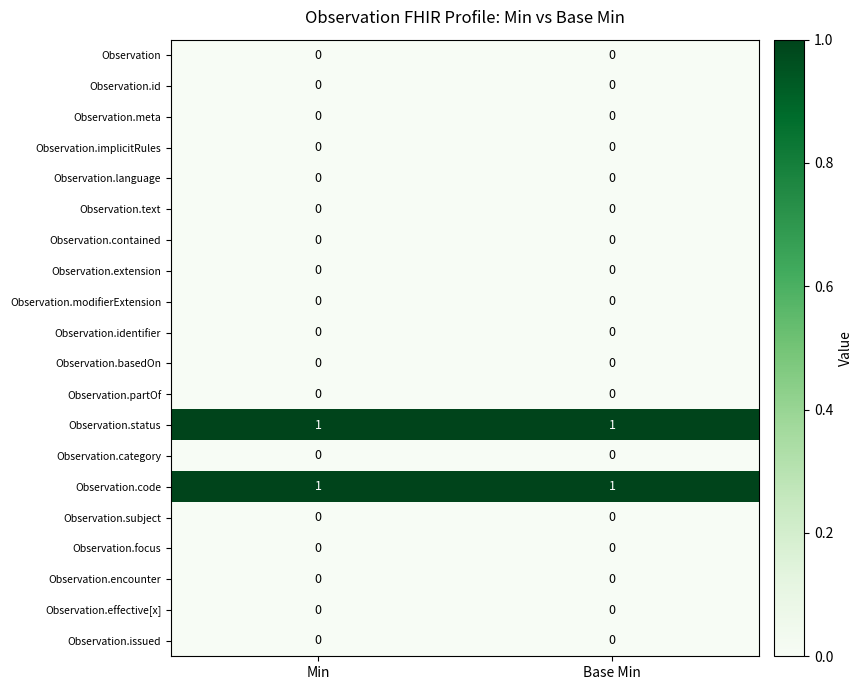

True or false: Observation.meta has a value of 0 at Min.

True